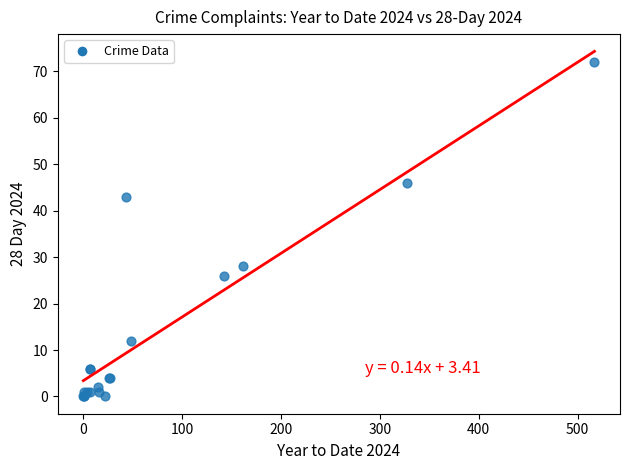

What Y value in the scatter plot is closest to 36?

43